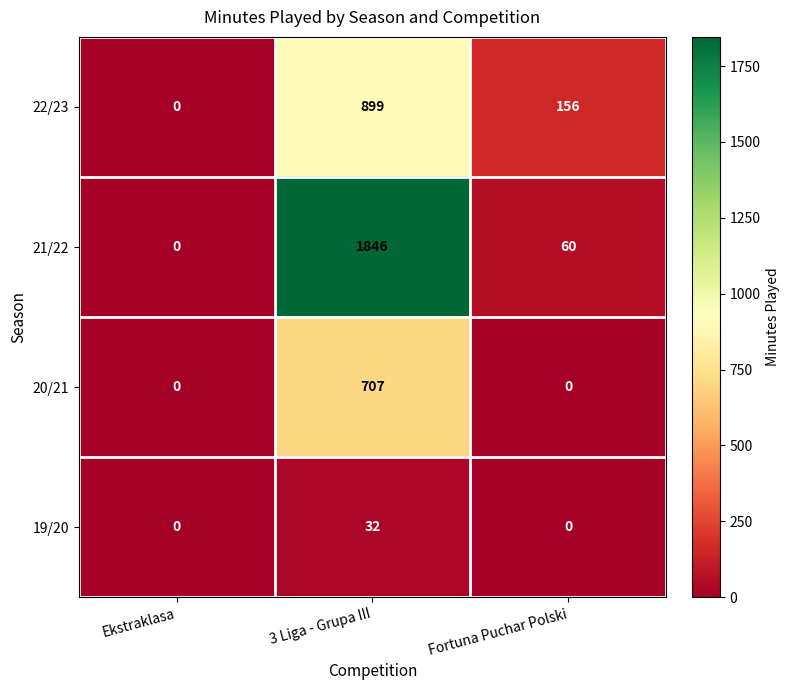

True or false: 22/23 has a value of 156 at Fortuna Puchar Polski.

True